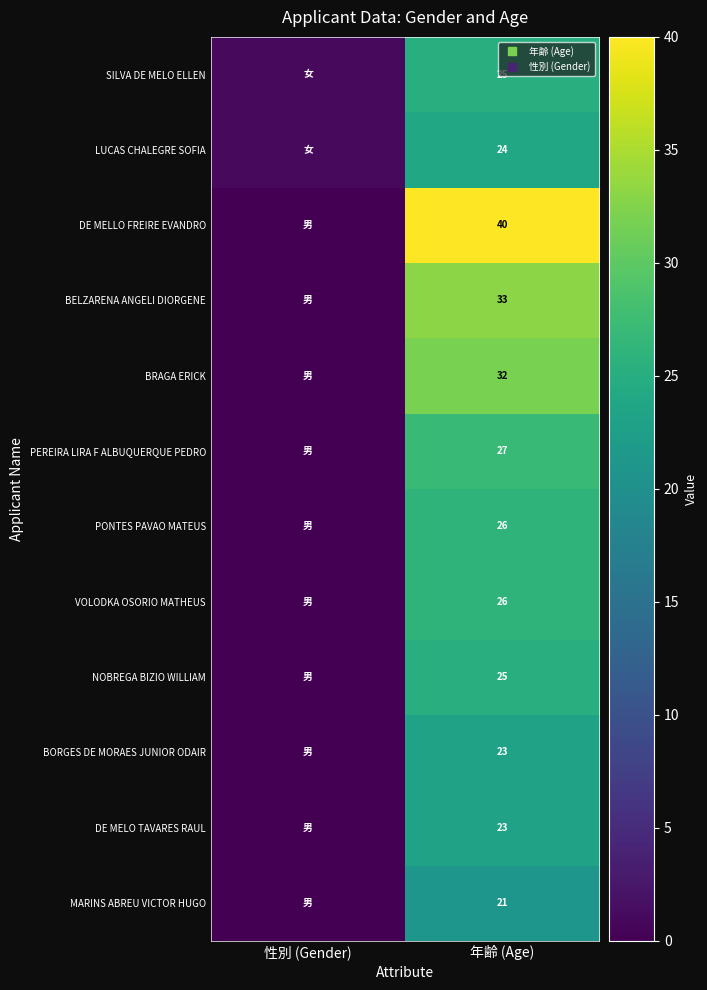

True or false: MARINS ABREU VICTOR HUGO has a value of -15 at 性別 (Gender).

False